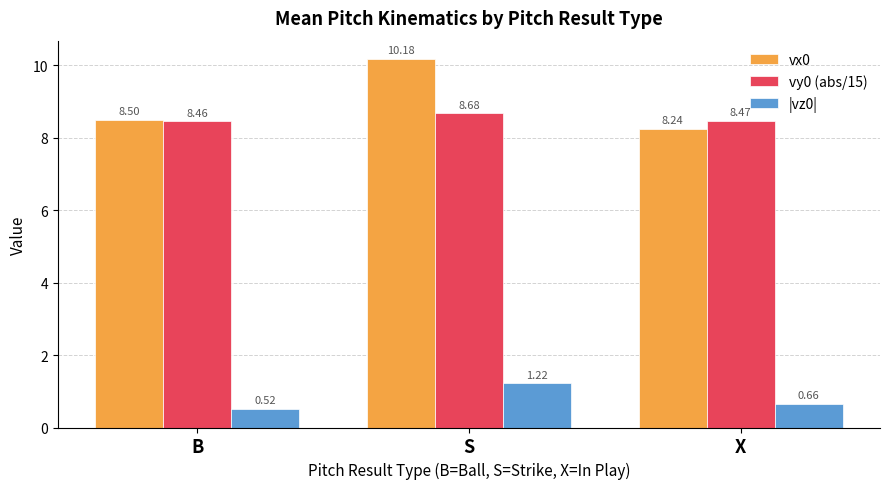

Where is |vz0| nearest to the value 0?

B